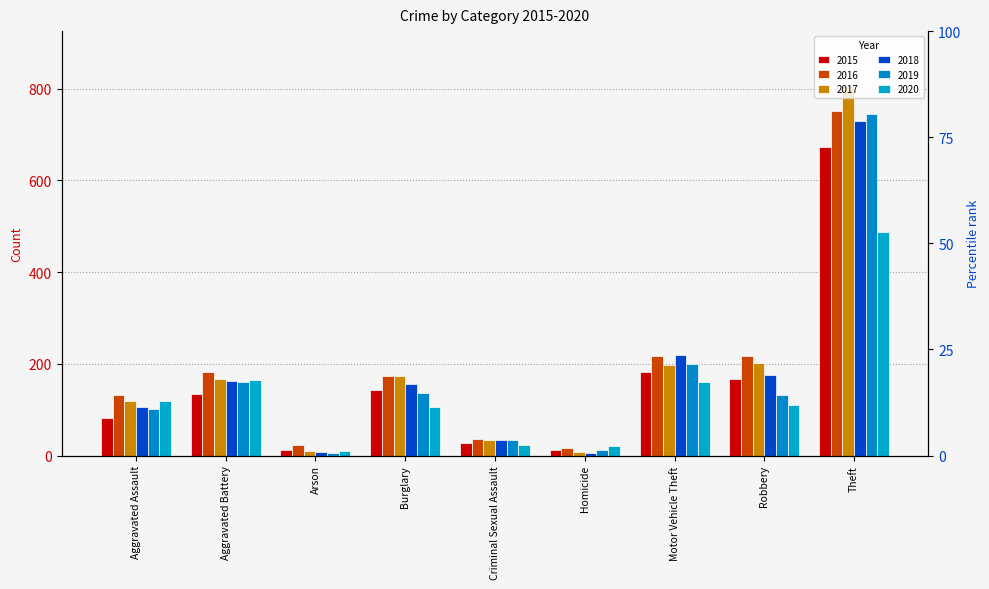

Rank the categories by 2019 value from highest to lowest.

Theft, Motor Vehicle Theft, Aggravated Battery, Burglary, Robbery, Aggravated Assault, Criminal Sexual Assault, Homicide, Arson